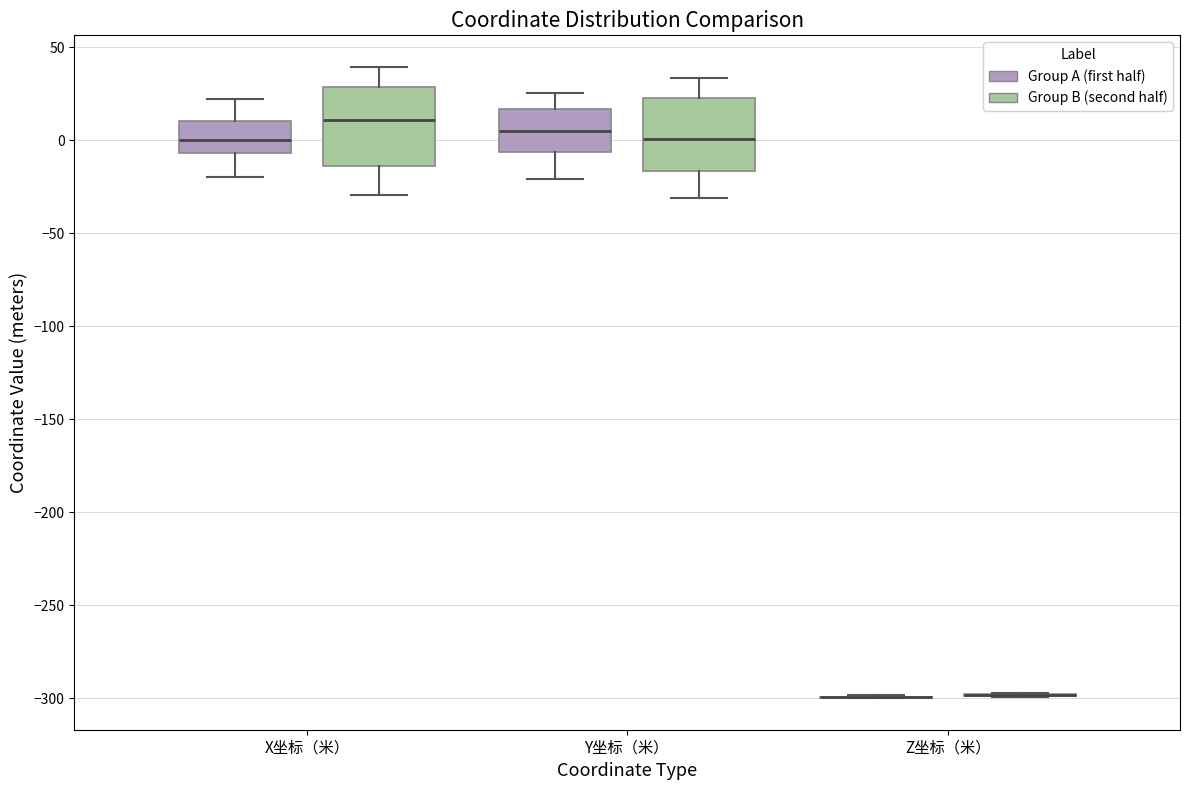

Where is the lower edge of the box for Y坐标（米） (Group B (second half)) on the y-axis? The values are not printed on the chart, so give them approximately, as read against the axis.

-15